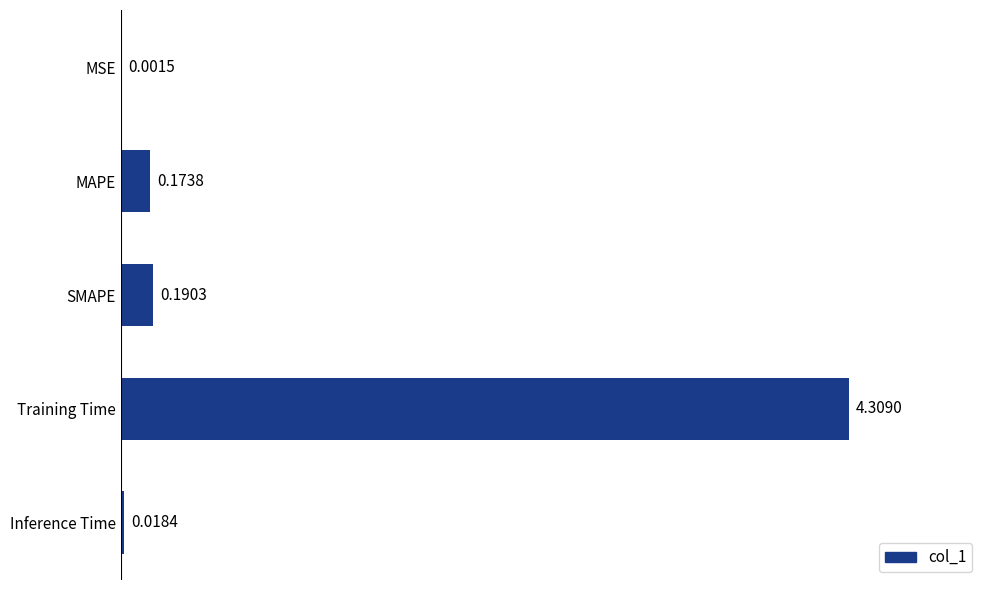

Where is the data nearest to the value 2?

SMAPE